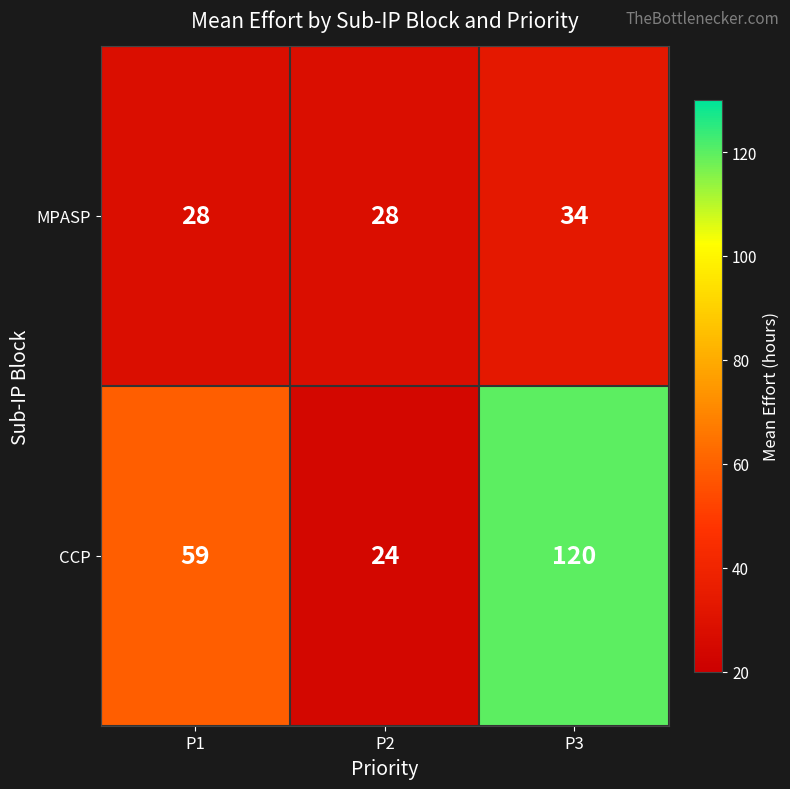

At P1, list the series in order from largest to smallest.

CCP, MPASP